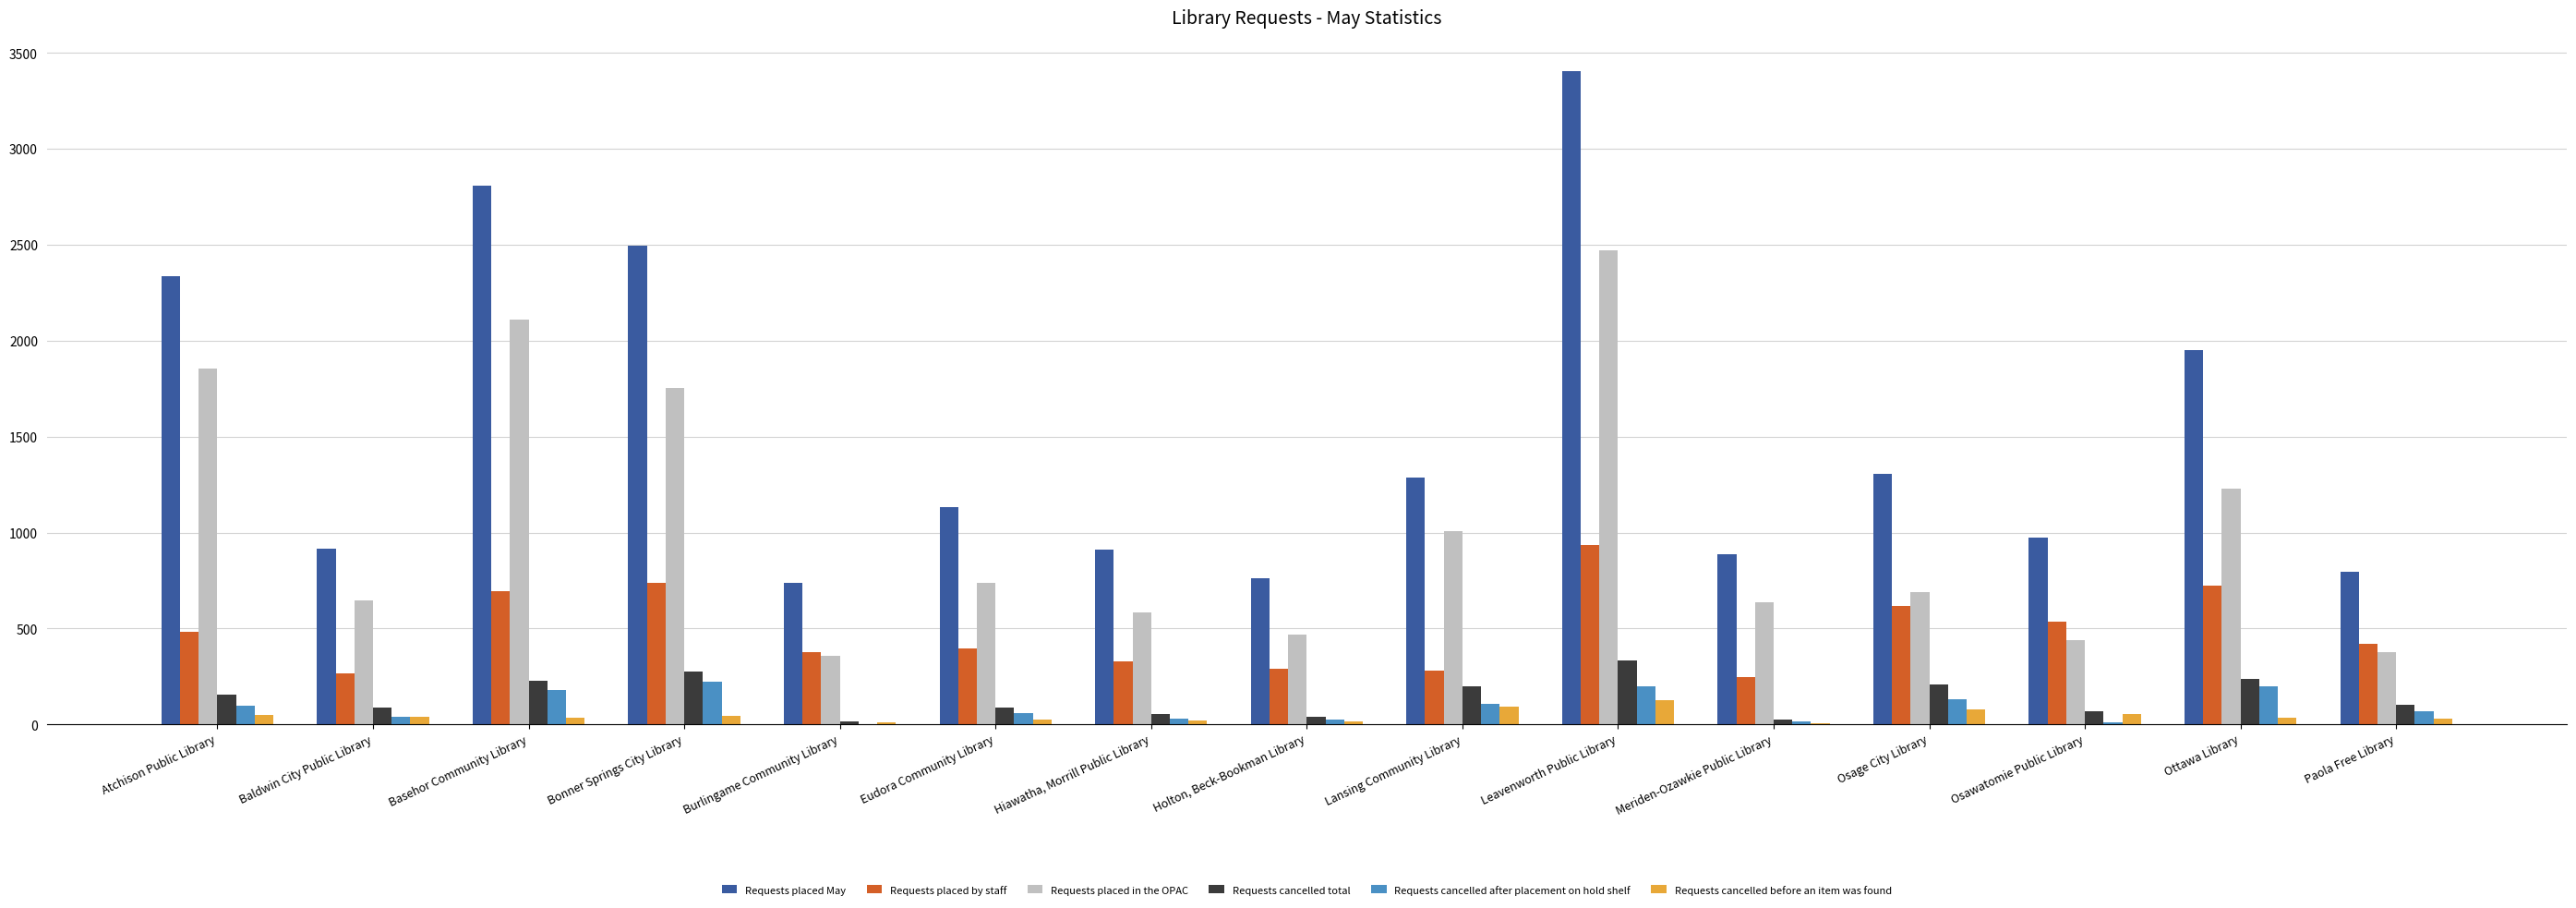

Count the number of categories in the chart.

15